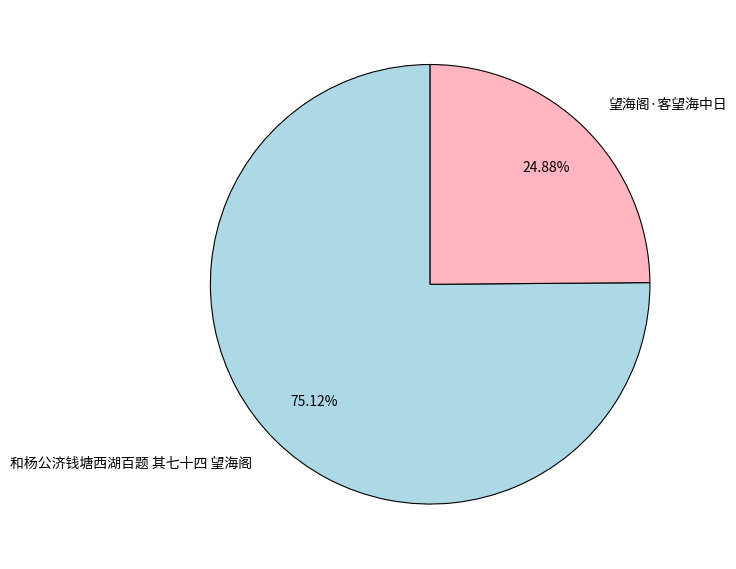

Which slice is the smallest?

望海阁·客望海中日